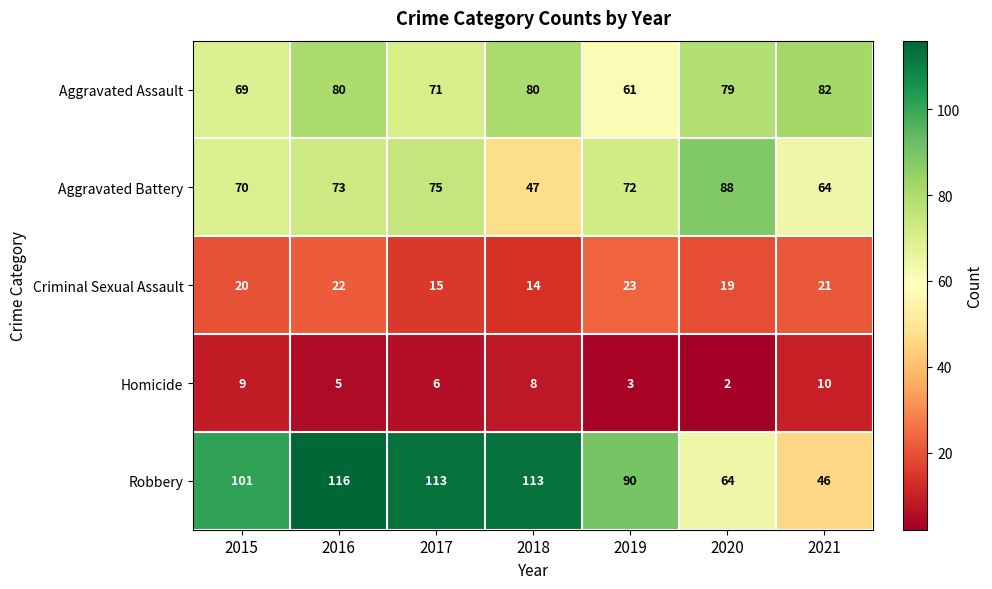

What is the sum of the Criminal Sexual Assault values at 2018 and 2021?

35